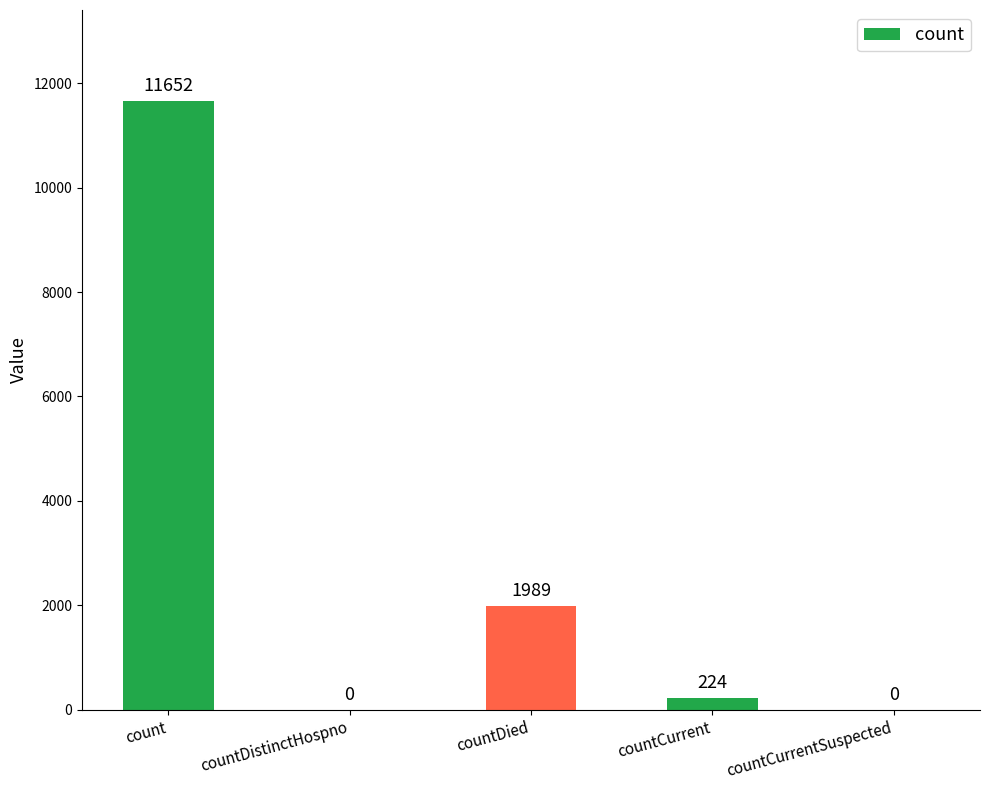

Reading left to right, list all the values displayed in this chart.

count=11652	countDistinctHospno=0	countDied=1989	countCurrent=224	countCurrentSuspected=0